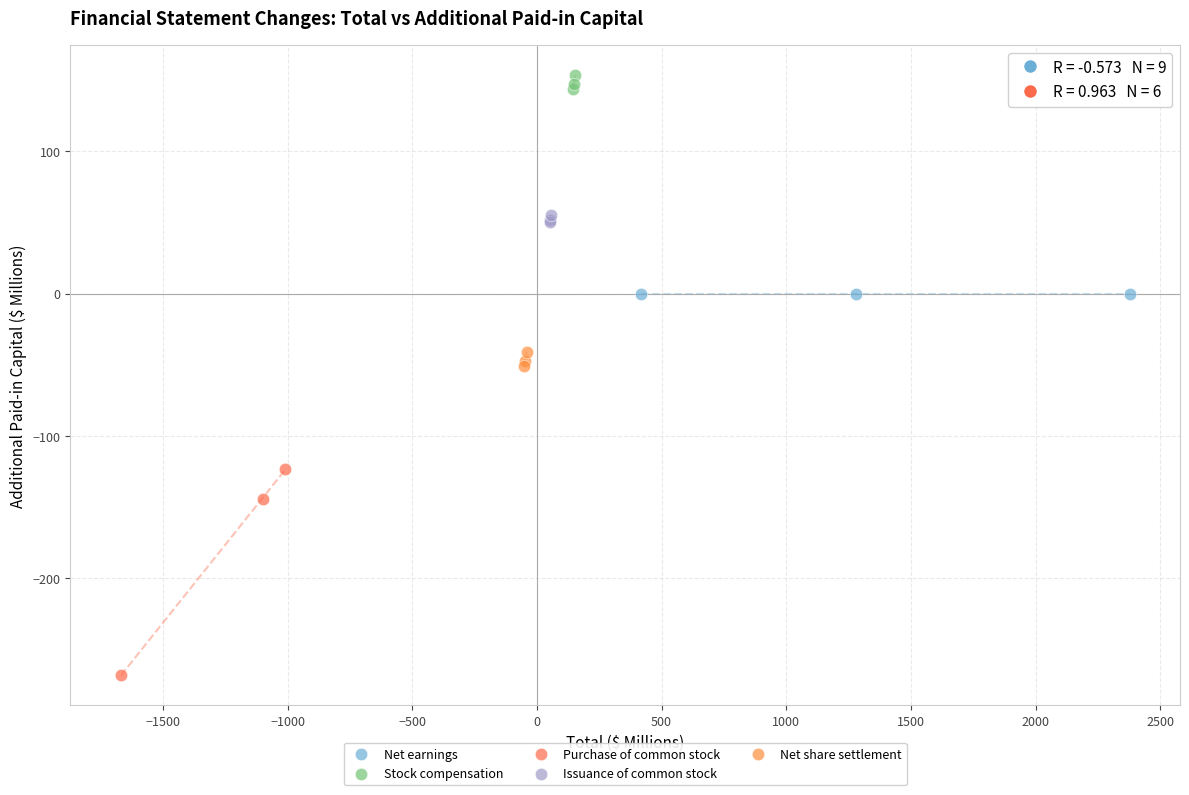

Which series contains the lowest Y value?

Purchase of common stock